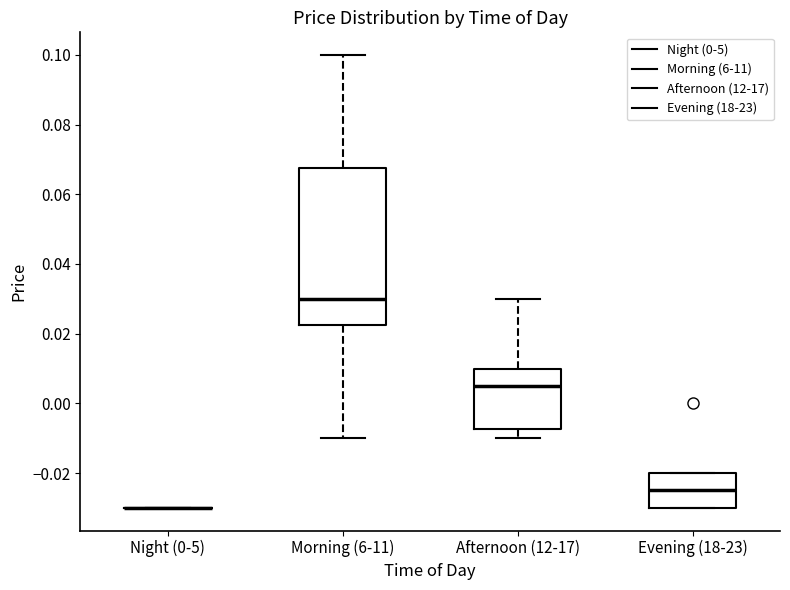

Which box is the tallest, from its lower edge to its upper edge?

Morning (6-11)